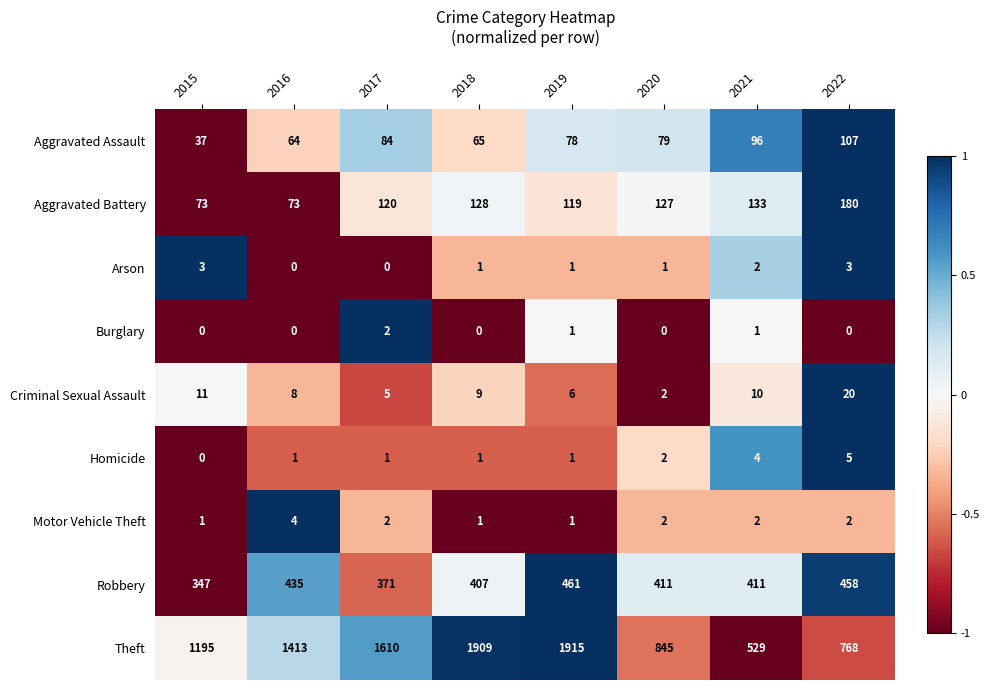

How many data points does each series have?

8